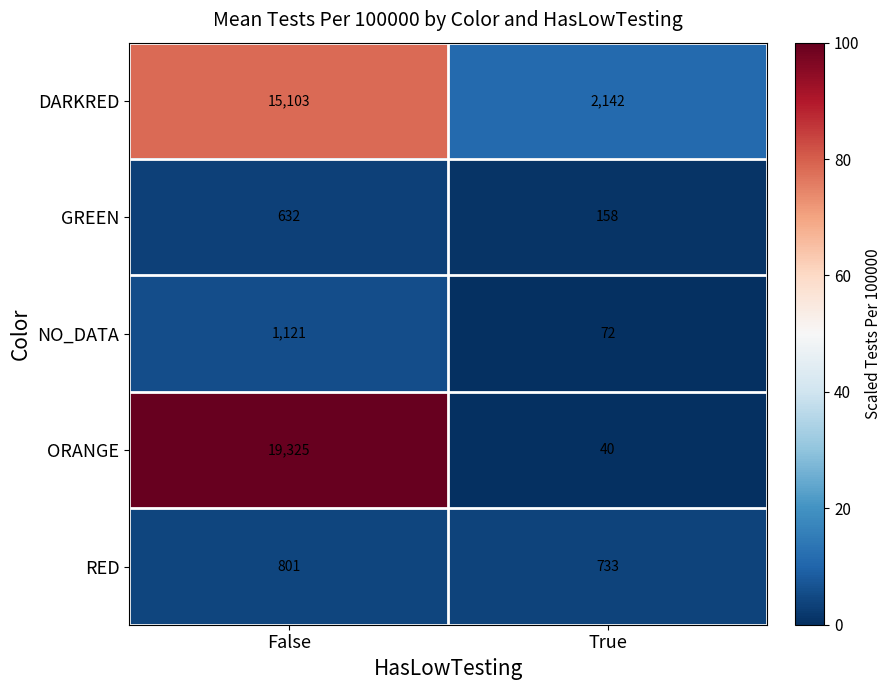

Which series has the largest total across all categories?

ORANGE